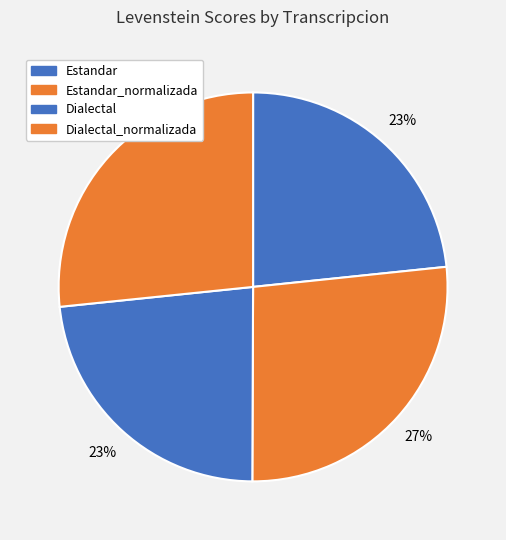

How many slices are in this pie chart?

4